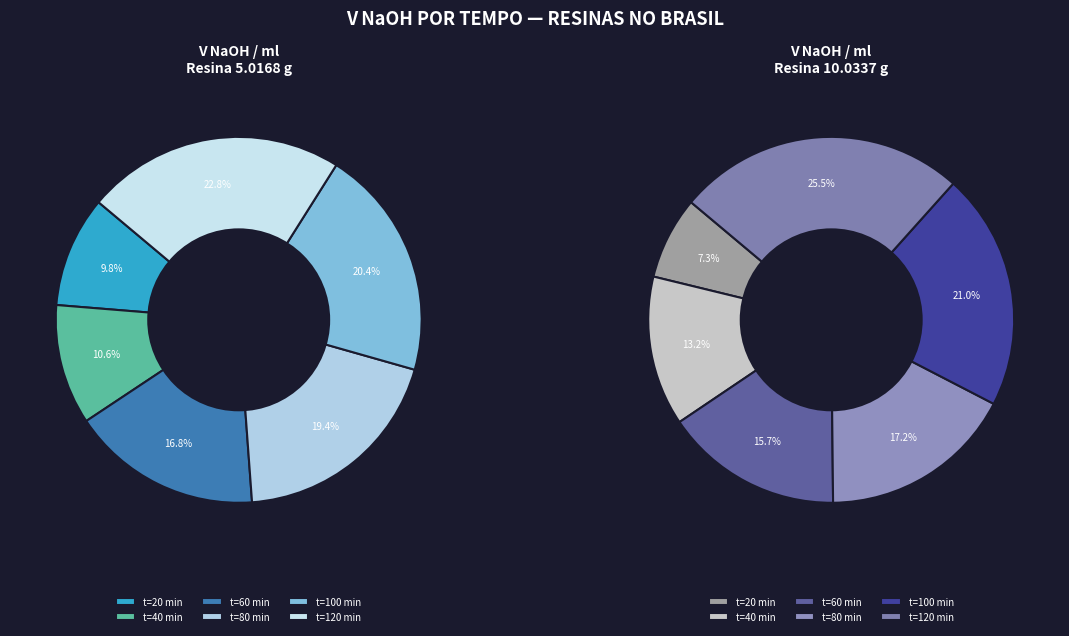

What is the smallest slice in the pie chart?

20